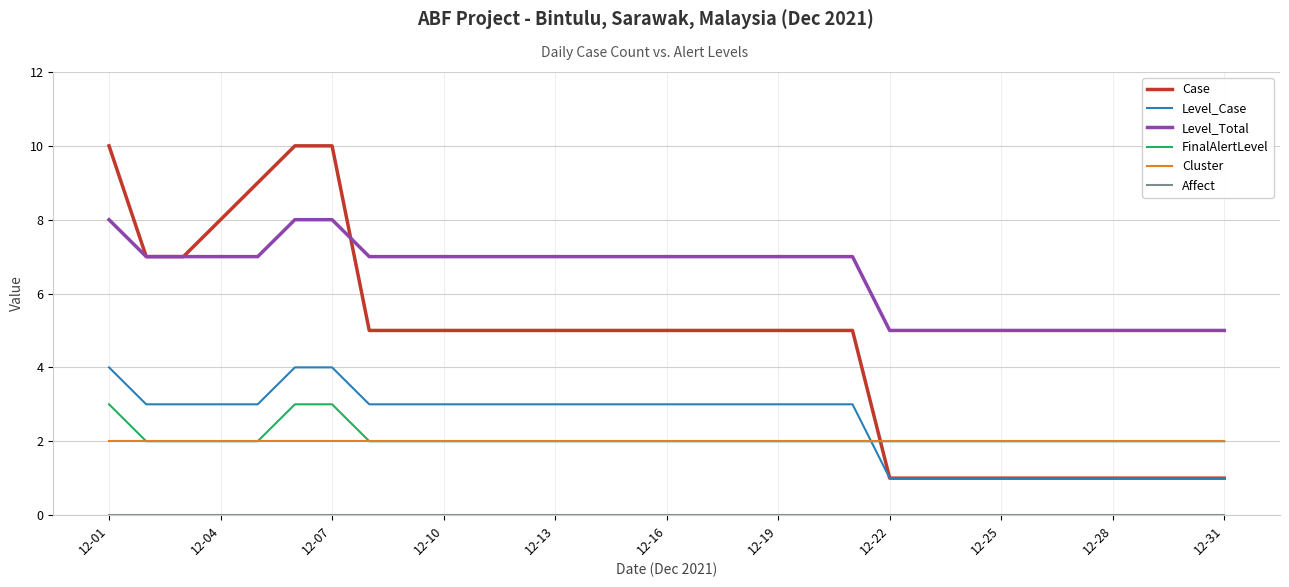

Which series has the largest range (max minus min)?

Case